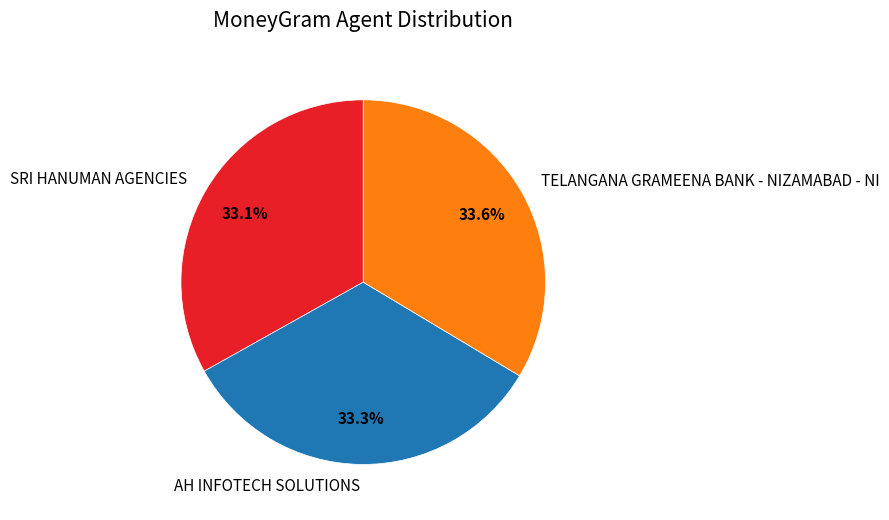

Does TELANGANA GRAMEENA BANK - NIZAMABAD - NI account for over 50% of the chart?

No